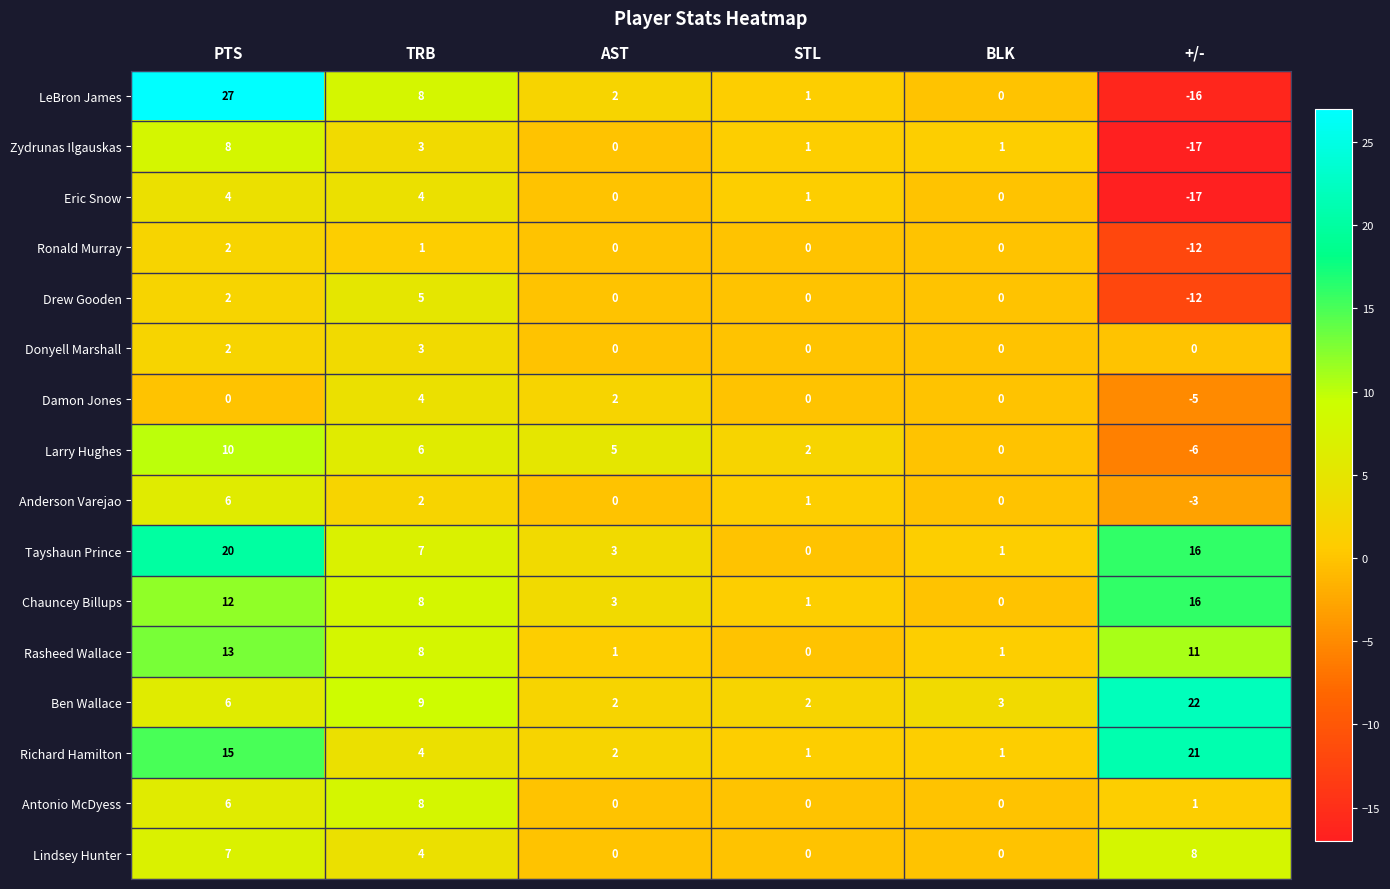

Where does the Zydrunas Ilgauskas series first go above 1?

PTS